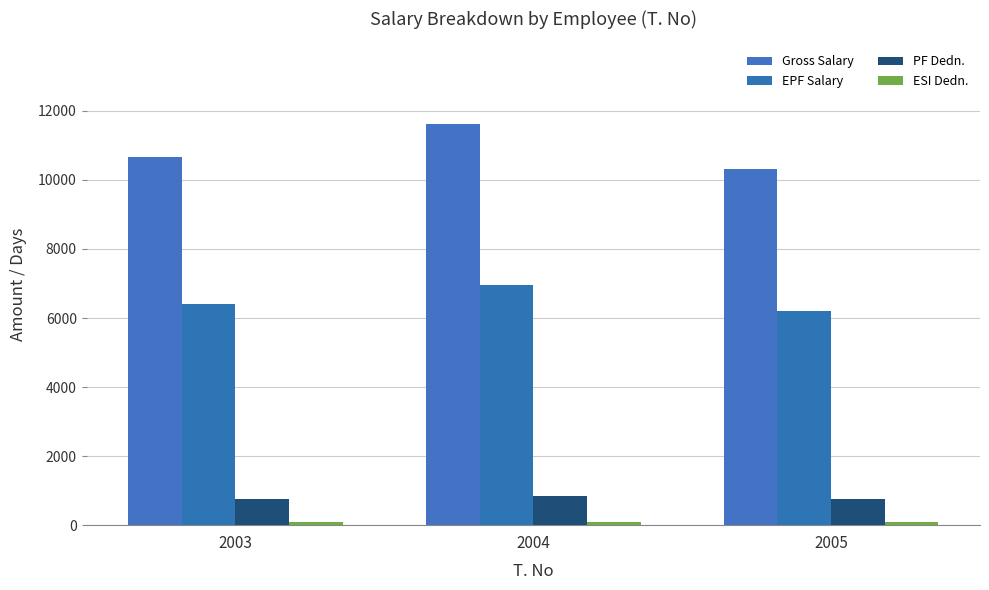

What is the lowest value of the ESI Dedn. series?

78